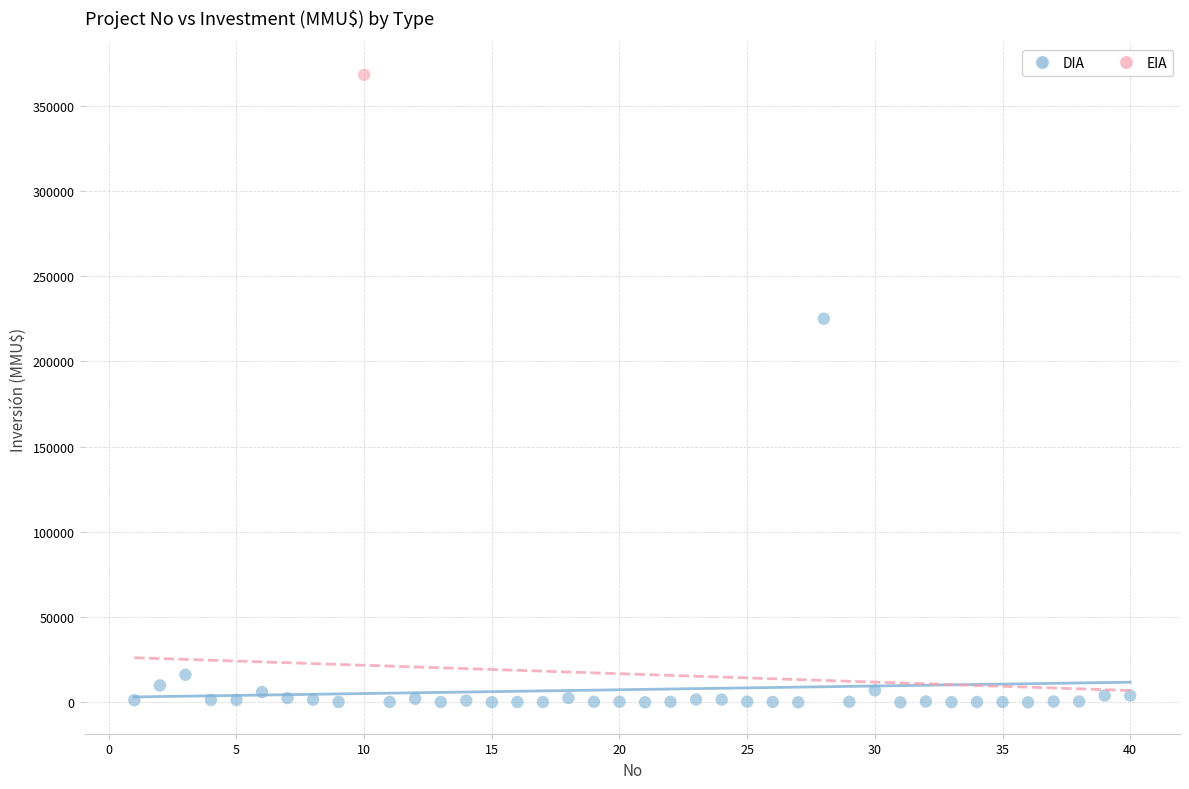

What are all the series names shown in the legend?

DIA, EIA